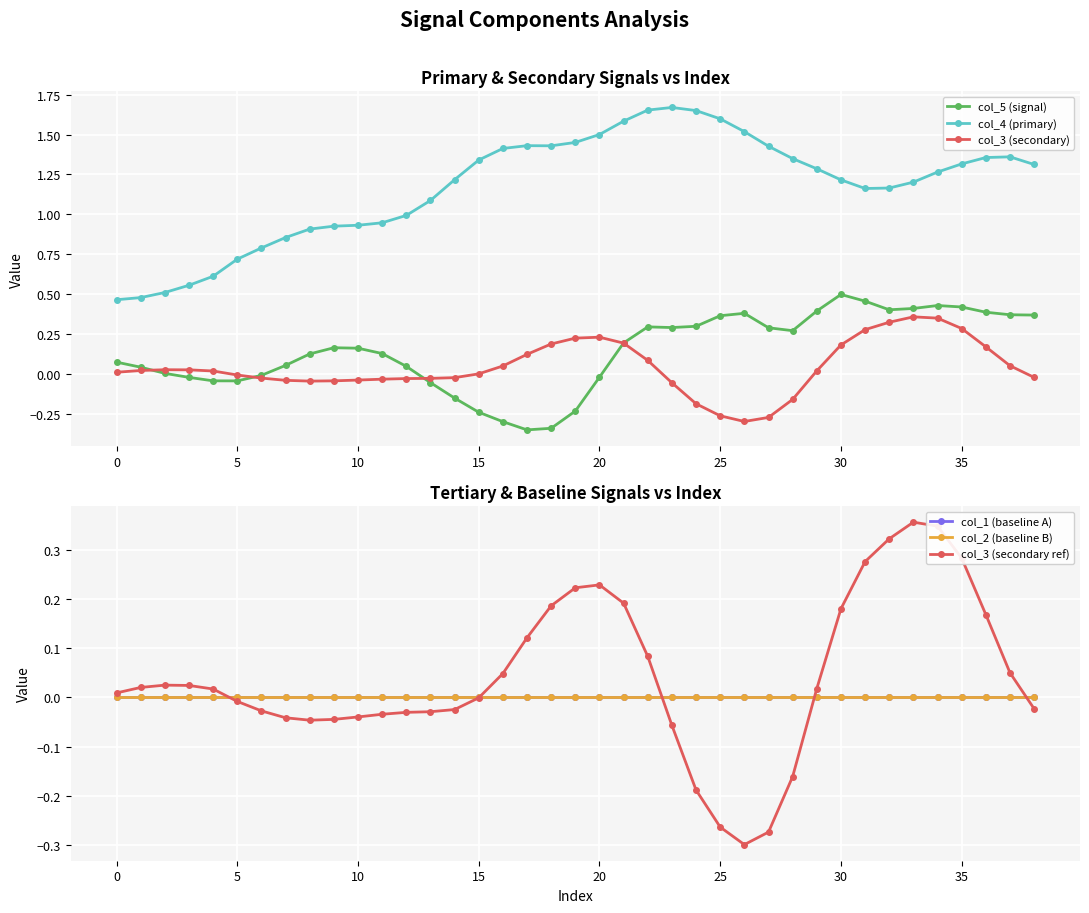

True or false: col_4 (primary) has a value of 2.6 at 20.

False